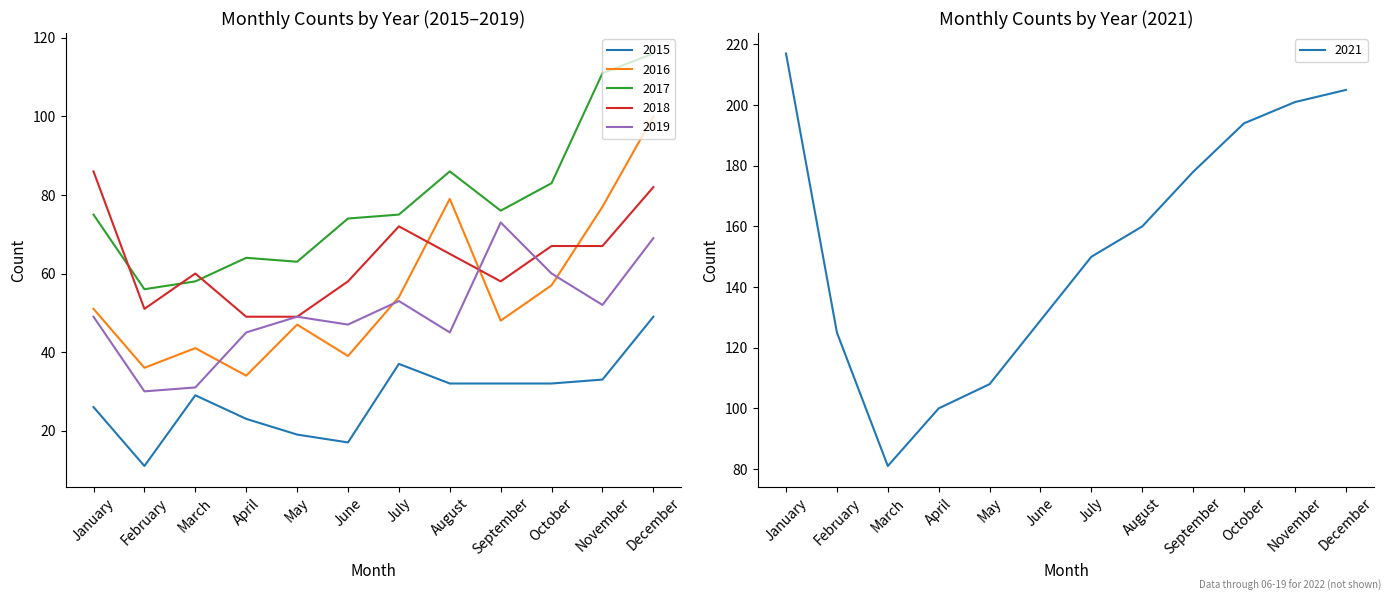

How many lines are shown in the chart?

6